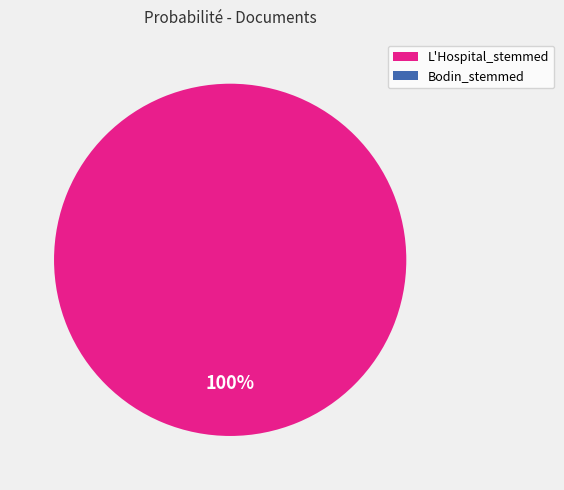

Do Bodin_stemmed and L'Hospital_stemmed together represent more than half of the pie?

Yes